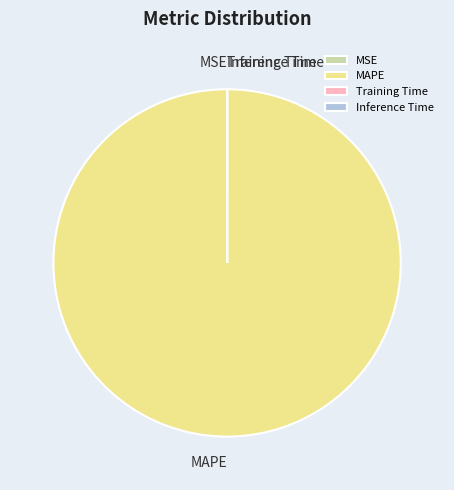

The MAPE slice represents 100% of the pie. True or false?

True